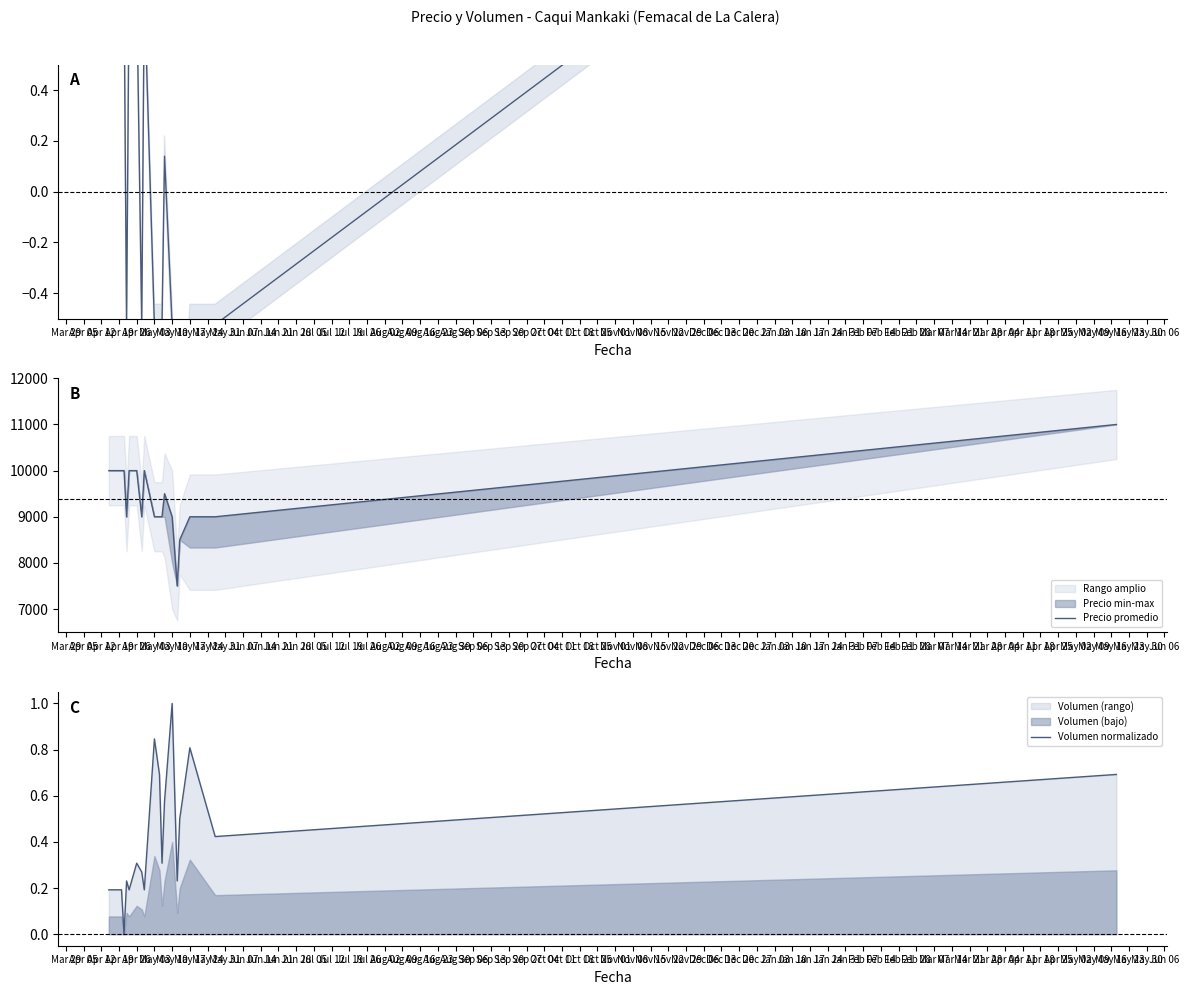

True or false: Volumen normalizado and Precio promedio intersect in this chart.

False